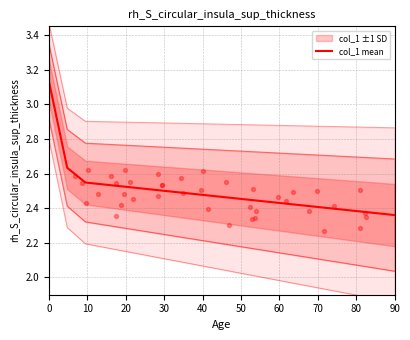

Which has a higher value, 10 or 10?

10